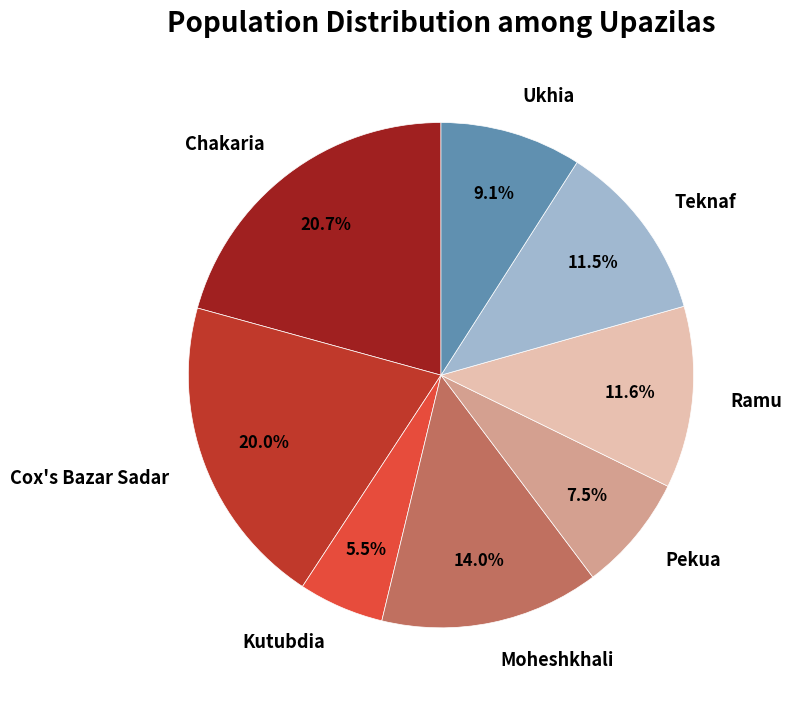

Does Cox's Bazar Sadar account for over 50% of the chart?

No